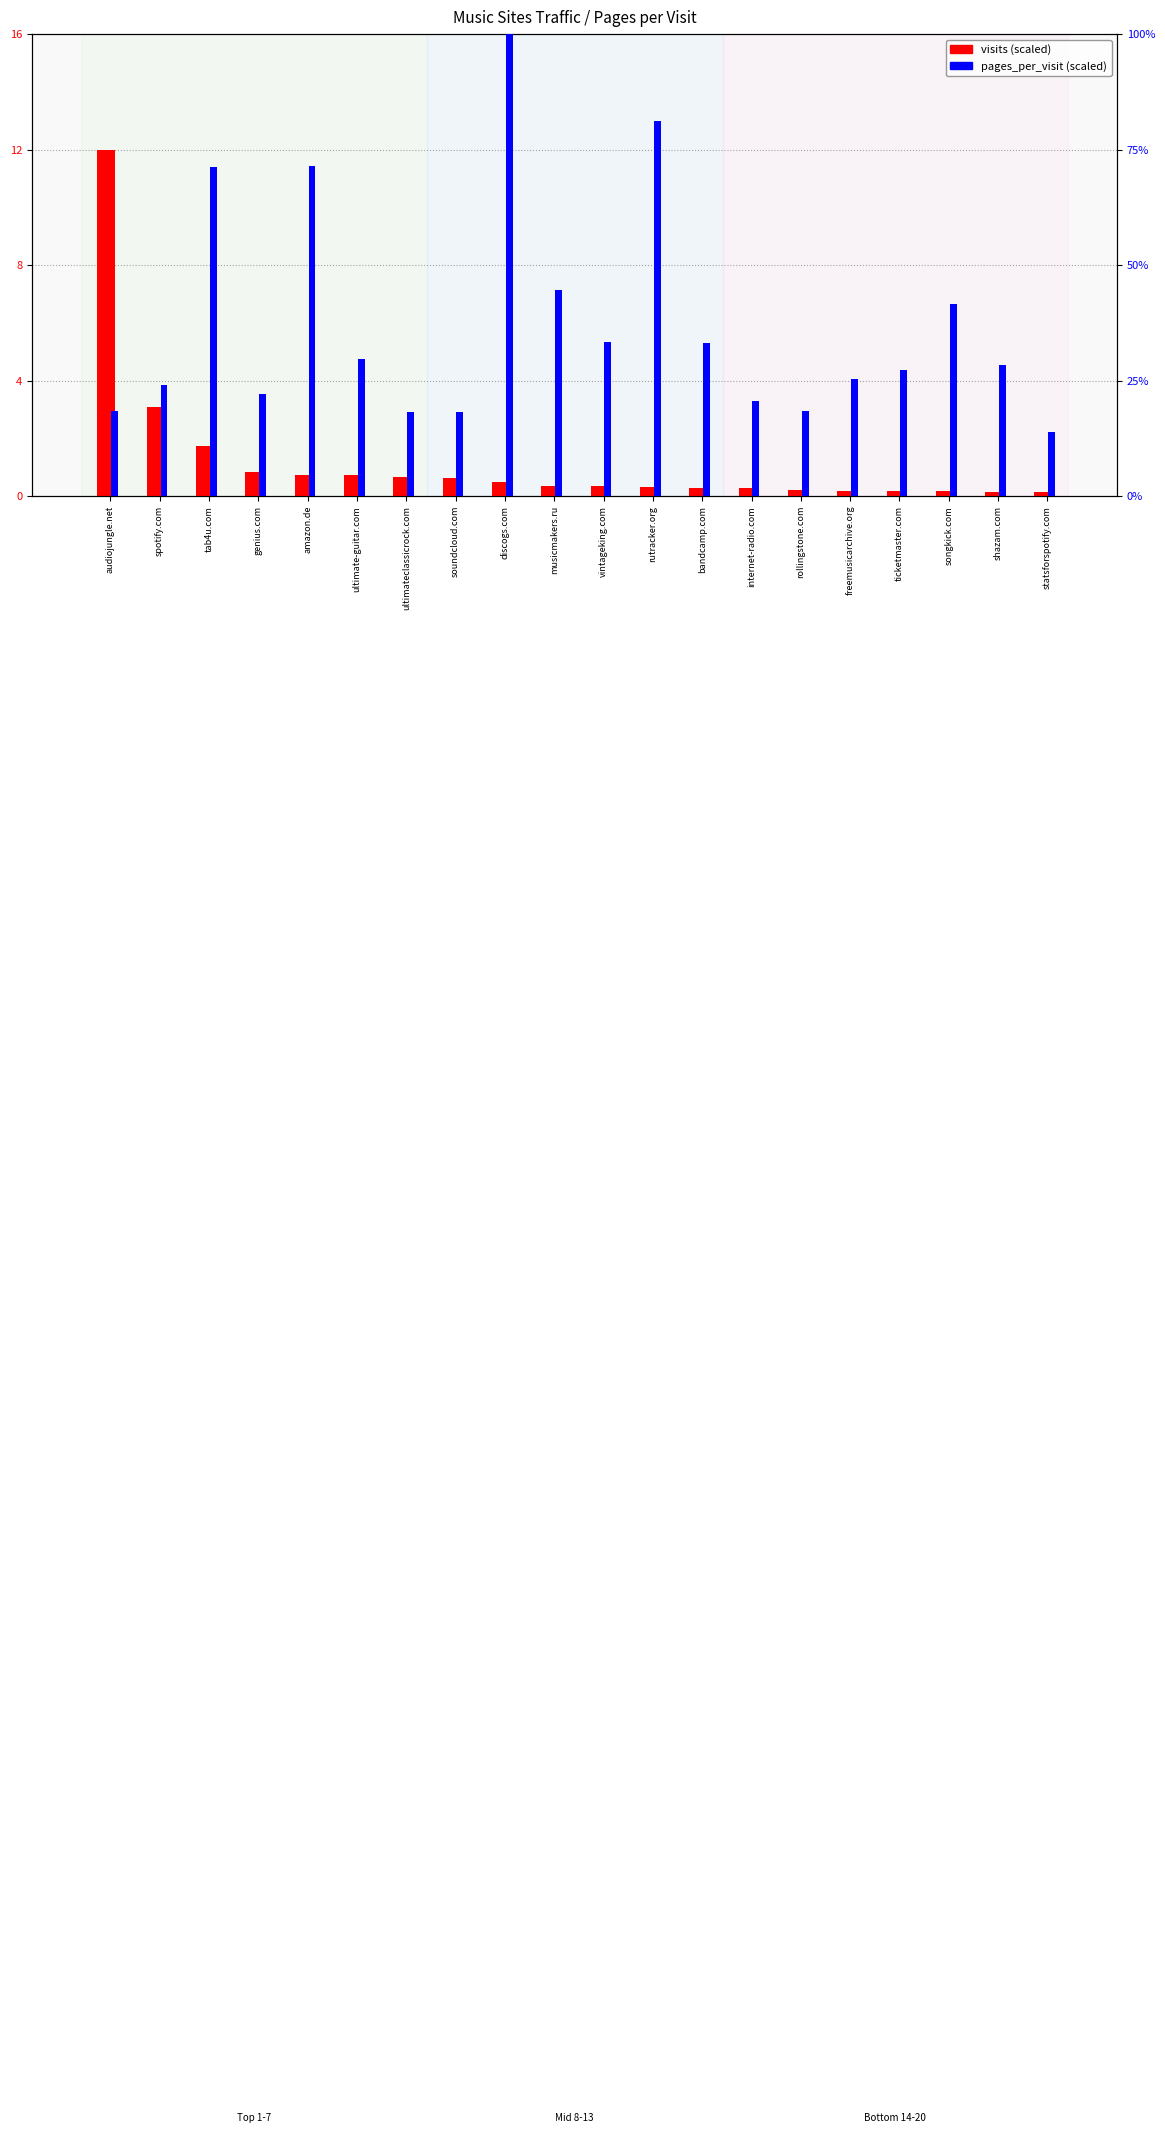

Reading left to right, transcribe all the data shown in this chart.

visits (scaled): 12.0	3.1	1.7	0.8	0.7	0.7	0.6	0.6	0.5	0.3	0.3	0.3	0.3	0.3	0.2	0.2	0.2	0.2	0.1	0.1
pages_per_visit (scaled): 0.2	0.2	0.7	0.2	0.7	0.3	0.2	0.2	1.0	0.4	0.3	0.8	0.3	0.2	0.2	0.3	0.3	0.4	0.3	0.1